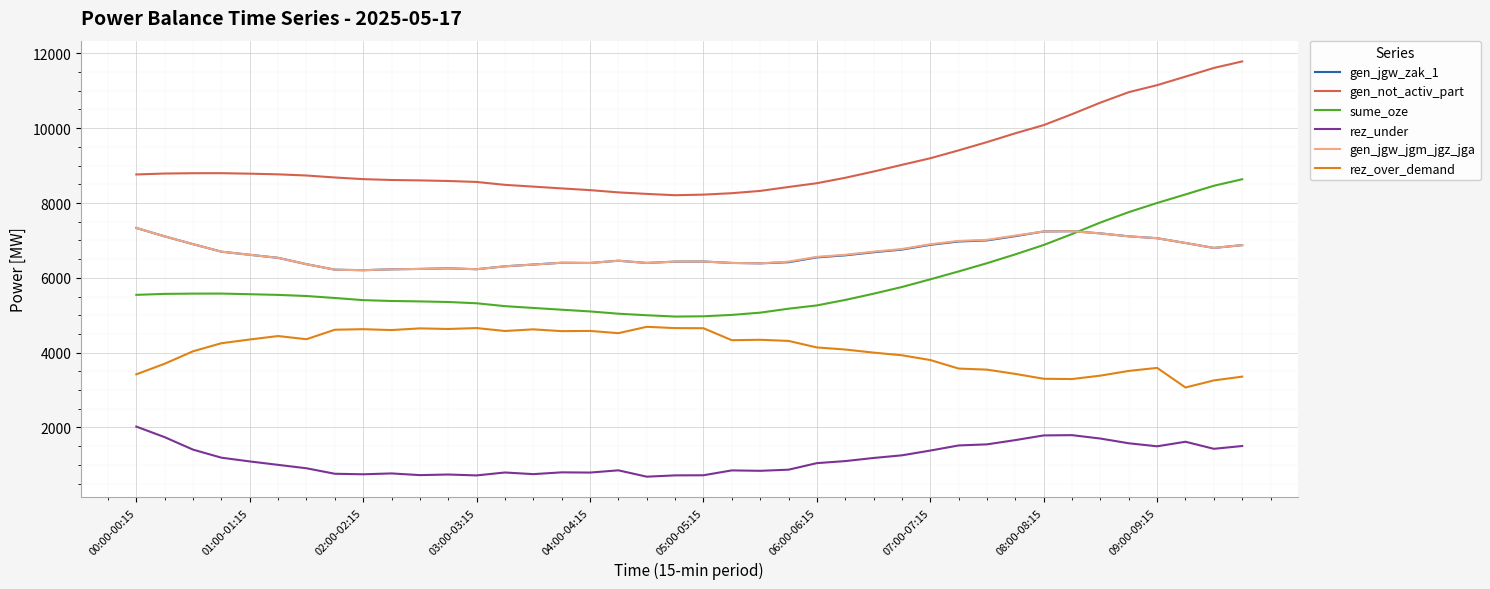

Which series has the largest total across all categories?

gen_not_activ_part